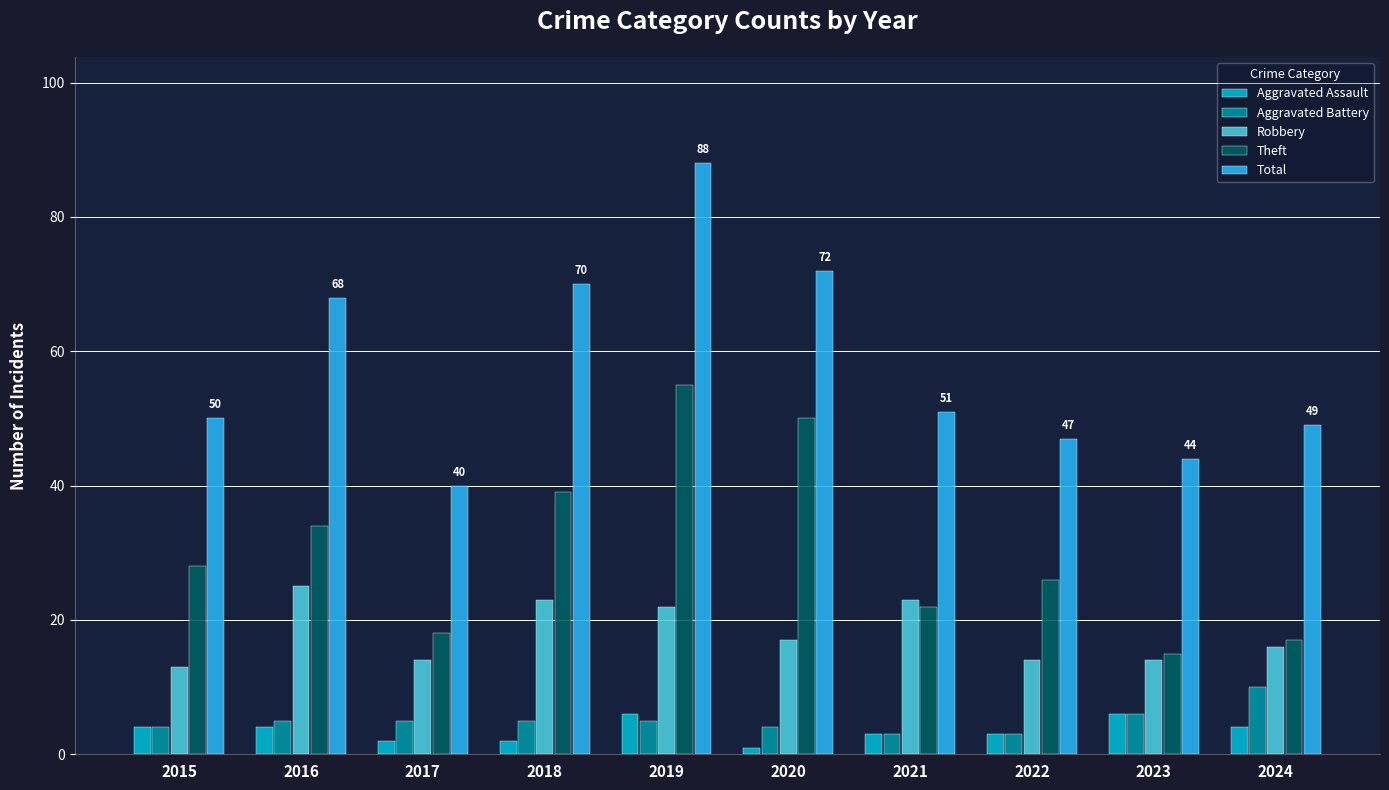

Count the number of data series in this chart.

5